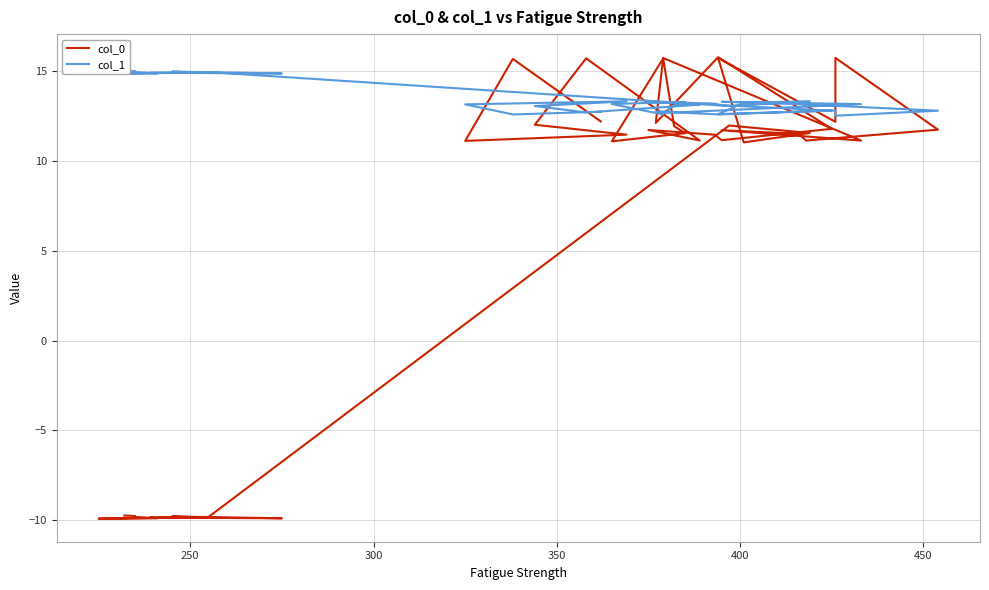

Is the value of col_0 at 10 greater than the value of col_1 at 33?

No